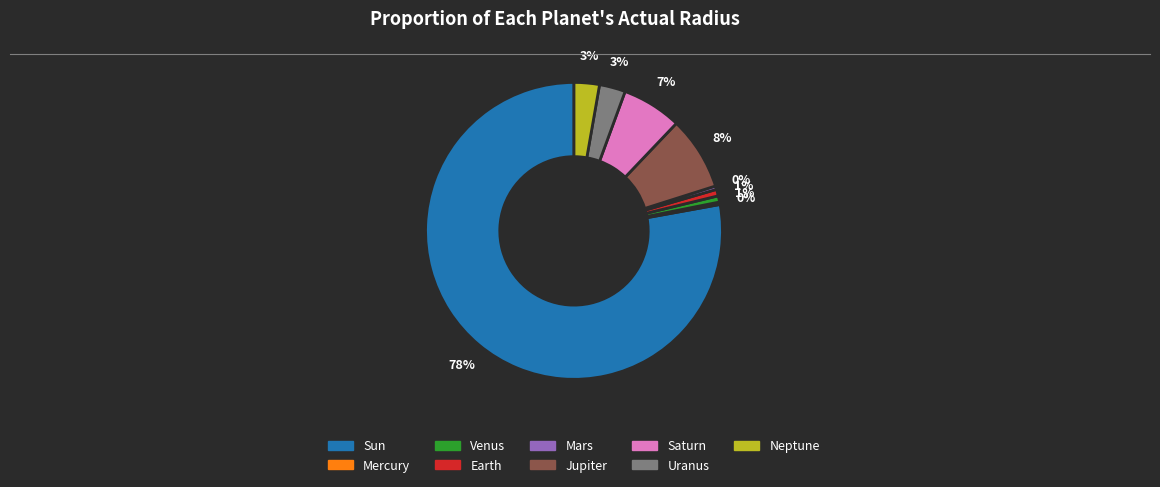

True or false: Saturn accounts for 16% of the total.

False